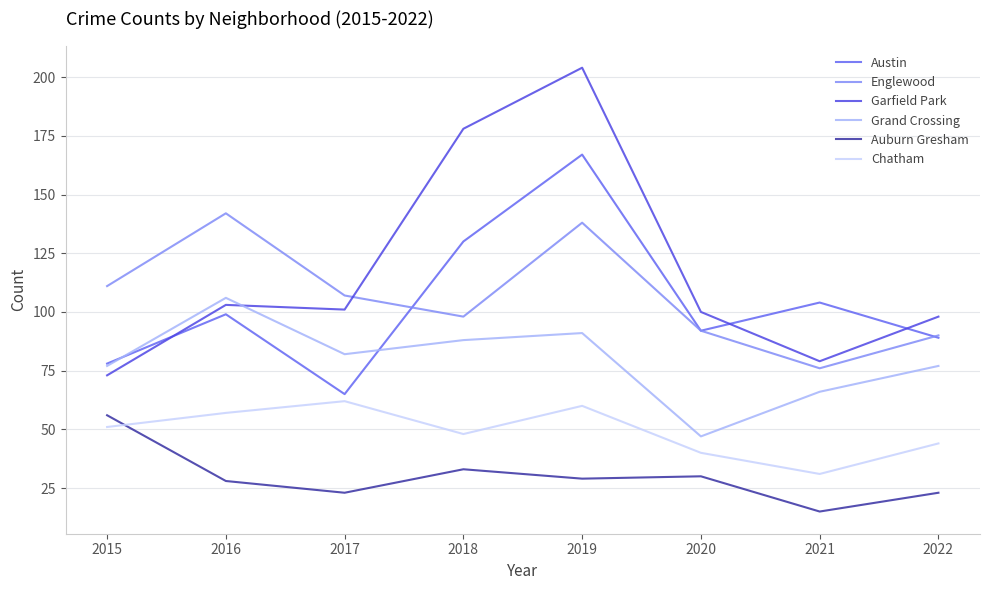

How many series are shown in this chart?

6